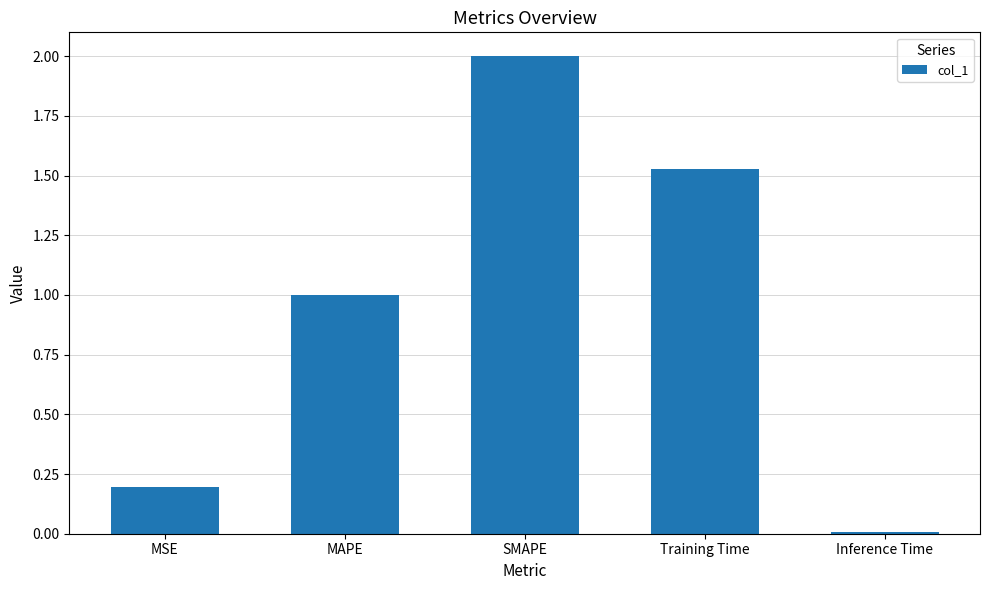

What is the change in value from SMAPE to Training Time?

-0.5